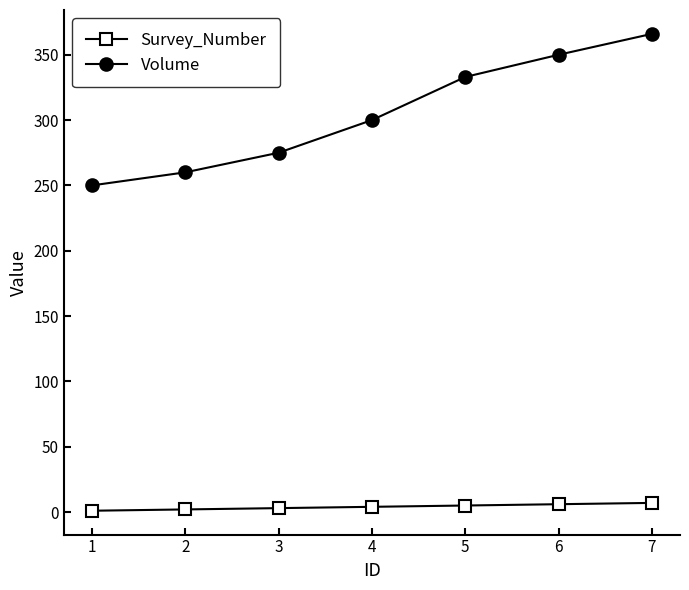

Is the value of Survey_Number at 2 greater than the value of Volume at 5?

No